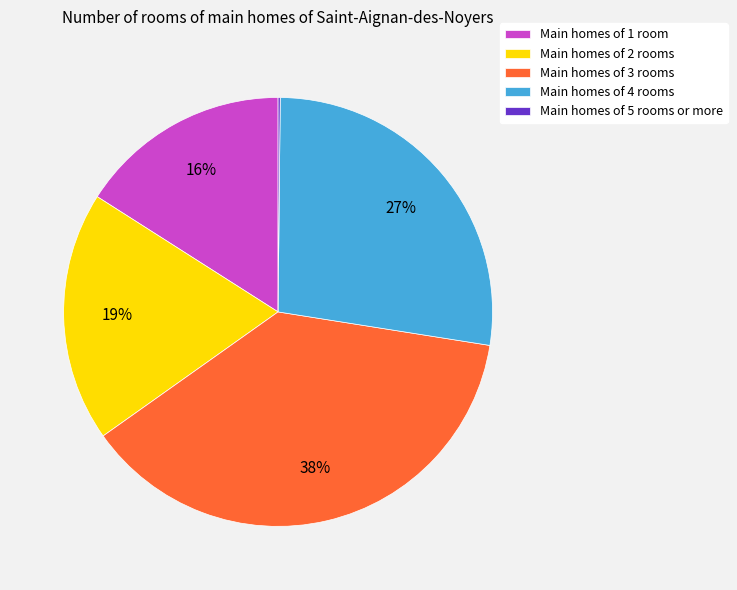

To the nearest percent, what portion does Main homes of 1 room represent?

16%